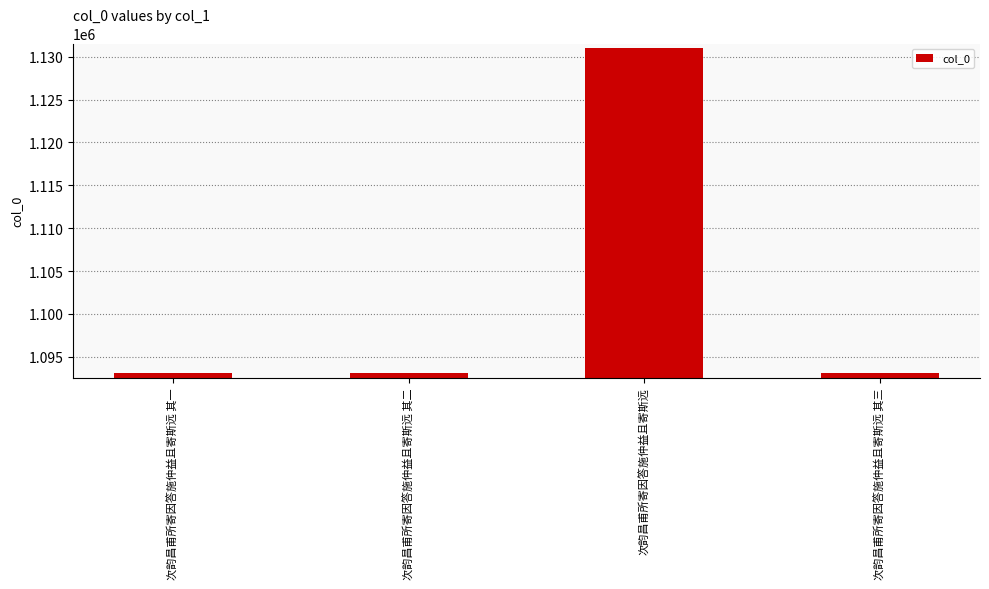

The value at 次韵昌甫所寄因答施仲益且寄斯远 is 373940. True or false?

False